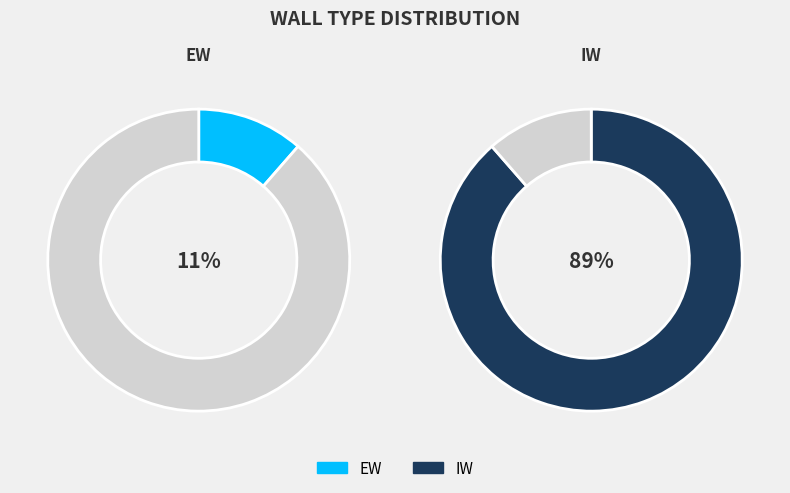

What percentage is the EW slice, to the nearest percent?

11%